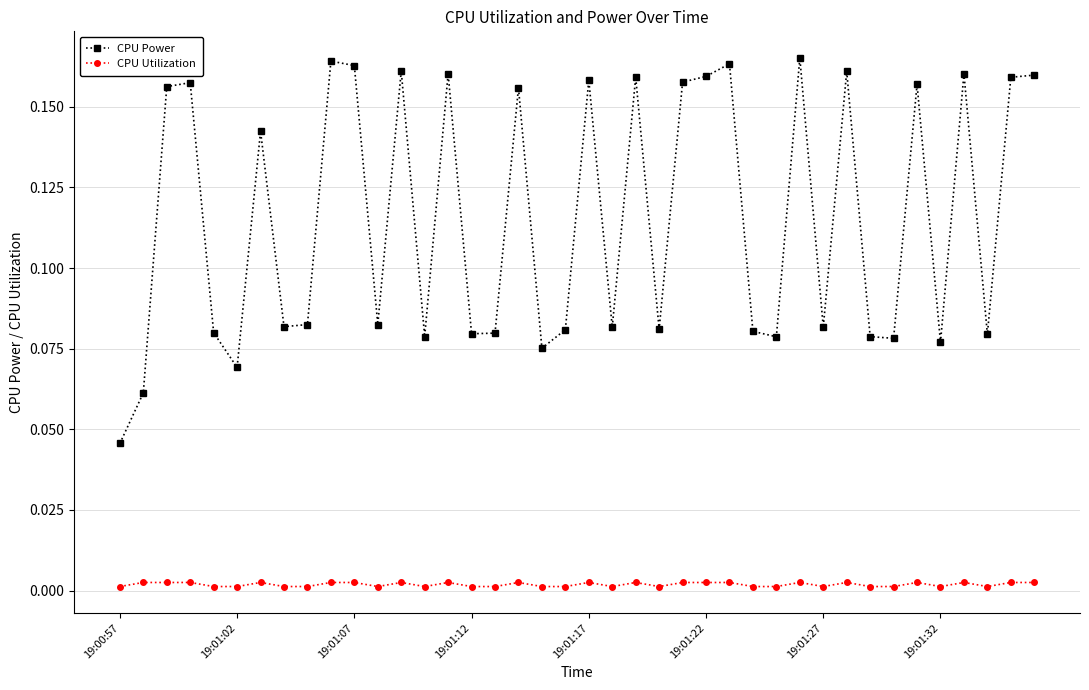

True or false: CPU Utilization and CPU Power cross at least once.

False